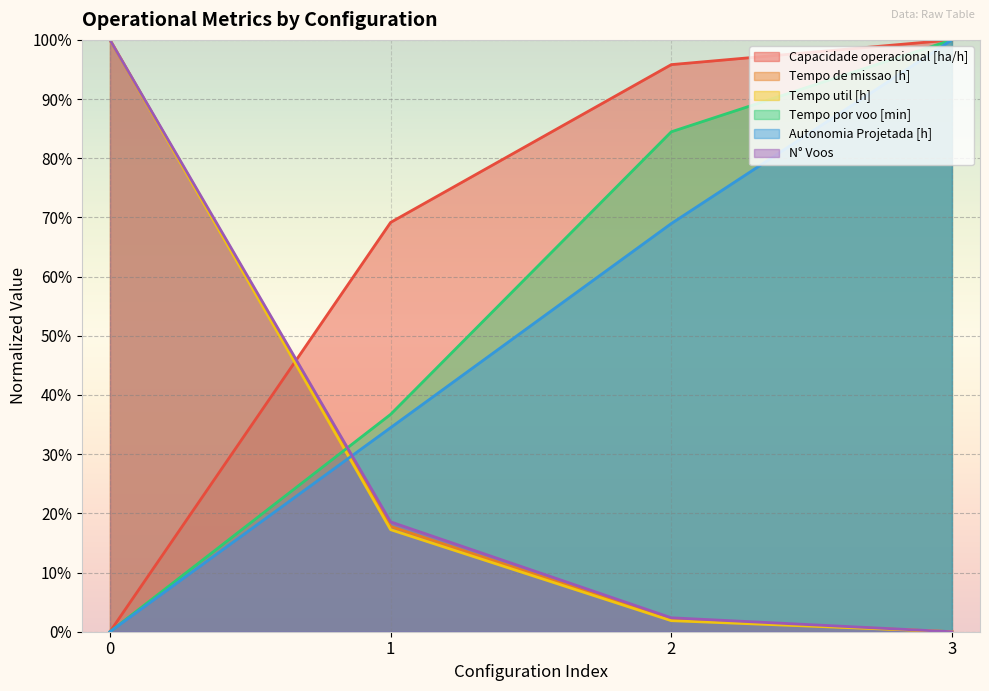

The value of Capacidade operacional [ha/h] at 0 is 0.0. True or false?

True